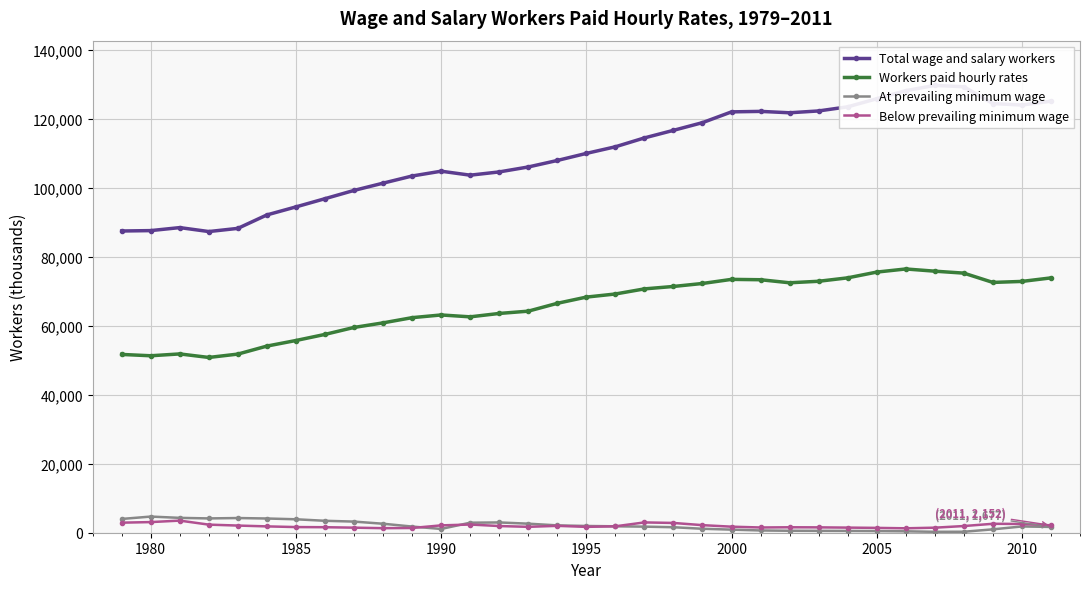

What is the smallest value displayed?

267